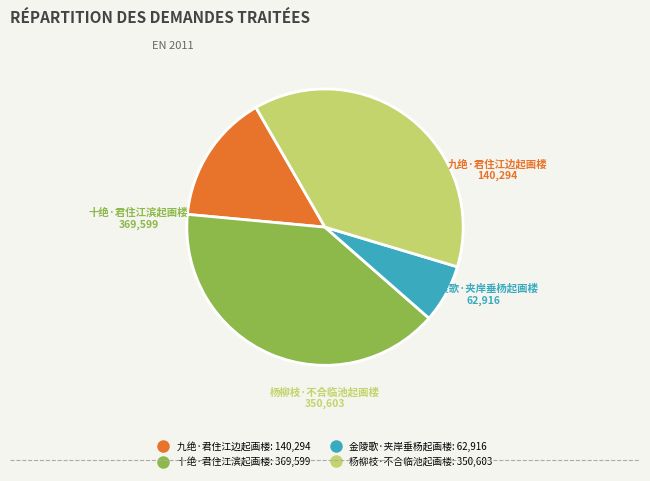

Which category has the biggest portion of the pie?

十绝·君住江滨起画楼